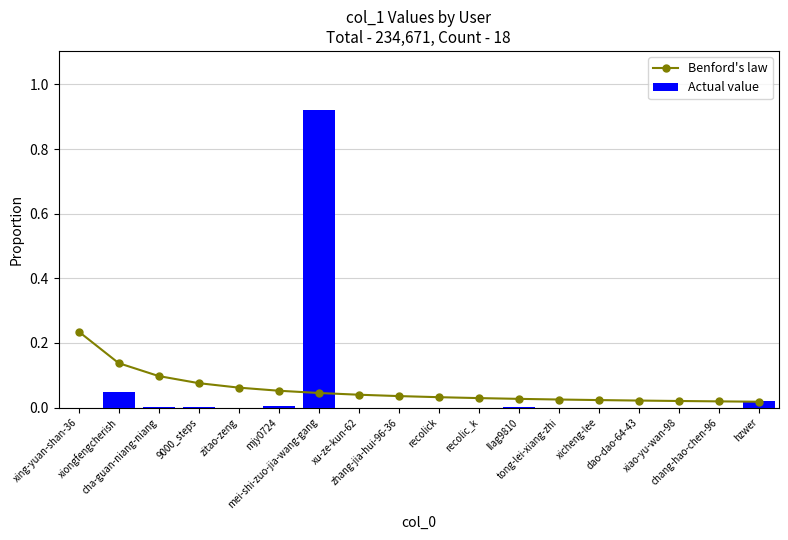

The Actual value series shows 0.0 at hzwer. True or false?

False